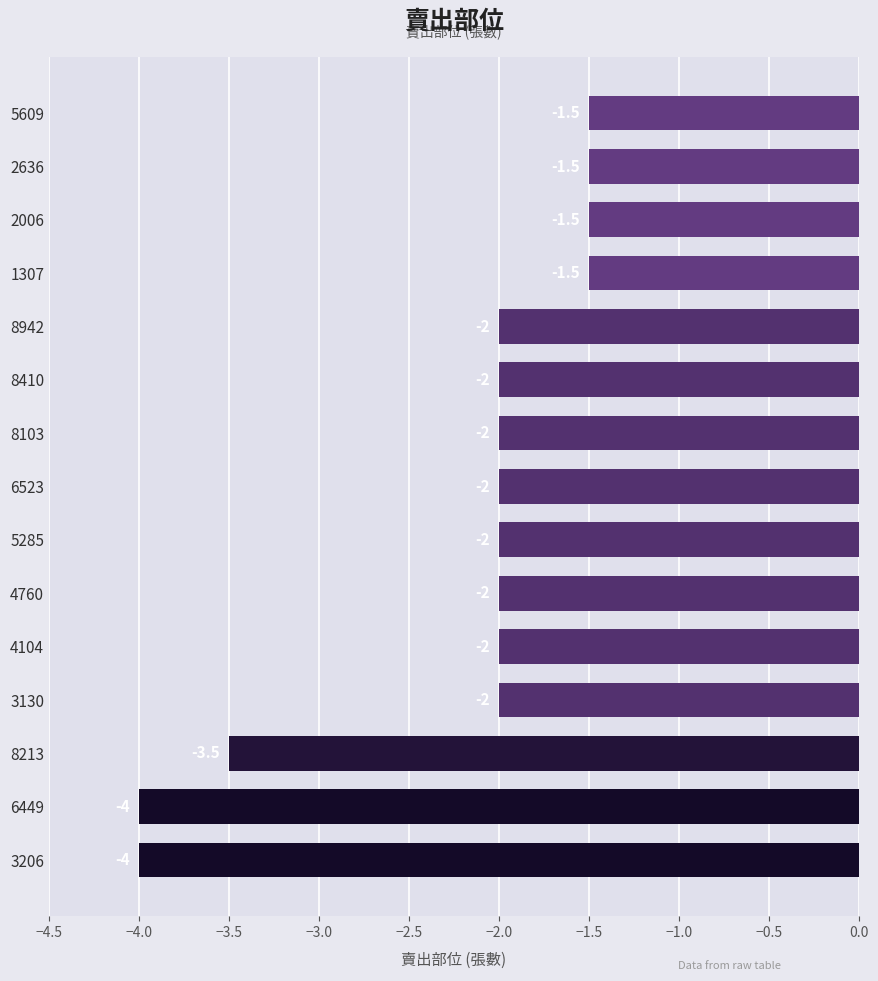

Reading bottom to top, list all the values displayed in this chart.

3206=-4.0	6449=-4.0	8213=-3.5	3130=-2.0	4104=-2.0	4760=-2.0	5285=-2.0	6523=-2.0	8103=-2.0	8410=-2.0	8942=-2.0	1307=-1.5	2006=-1.5	2636=-1.5	5609=-1.5